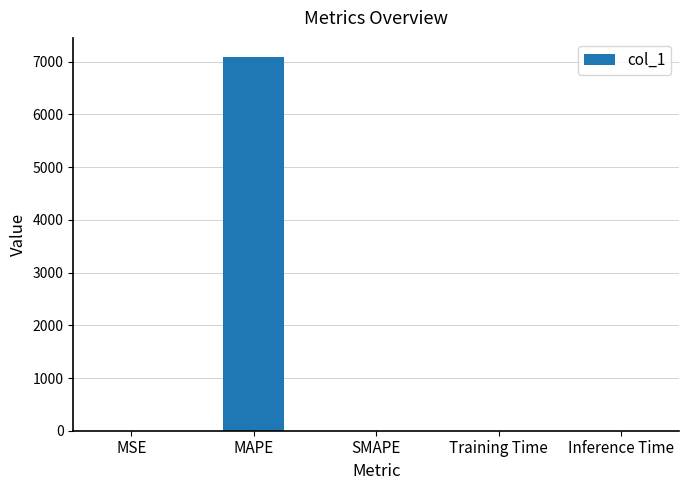

Are the bars horizontal?

No